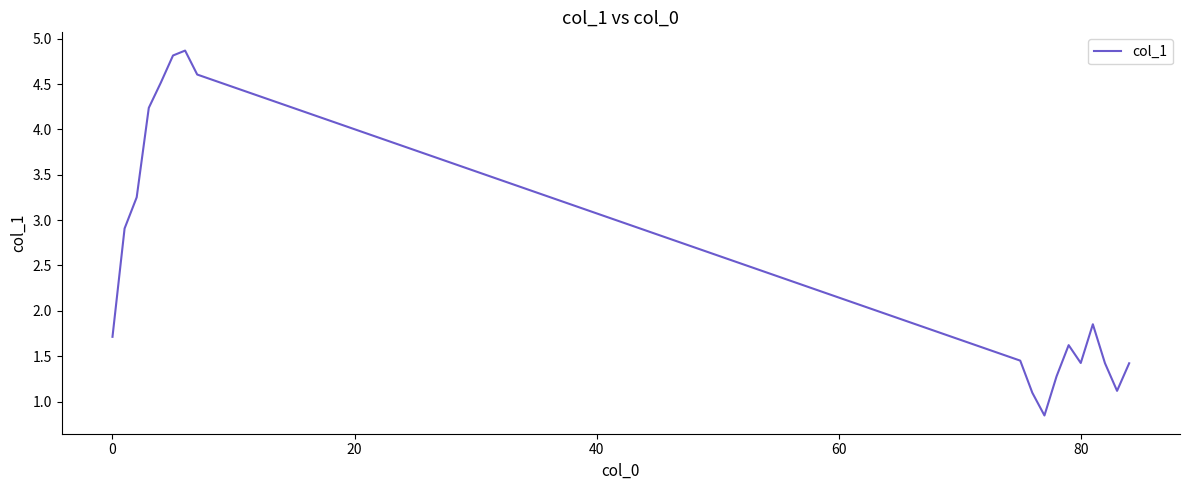

What is the difference between the maximum and minimum values?

4.0